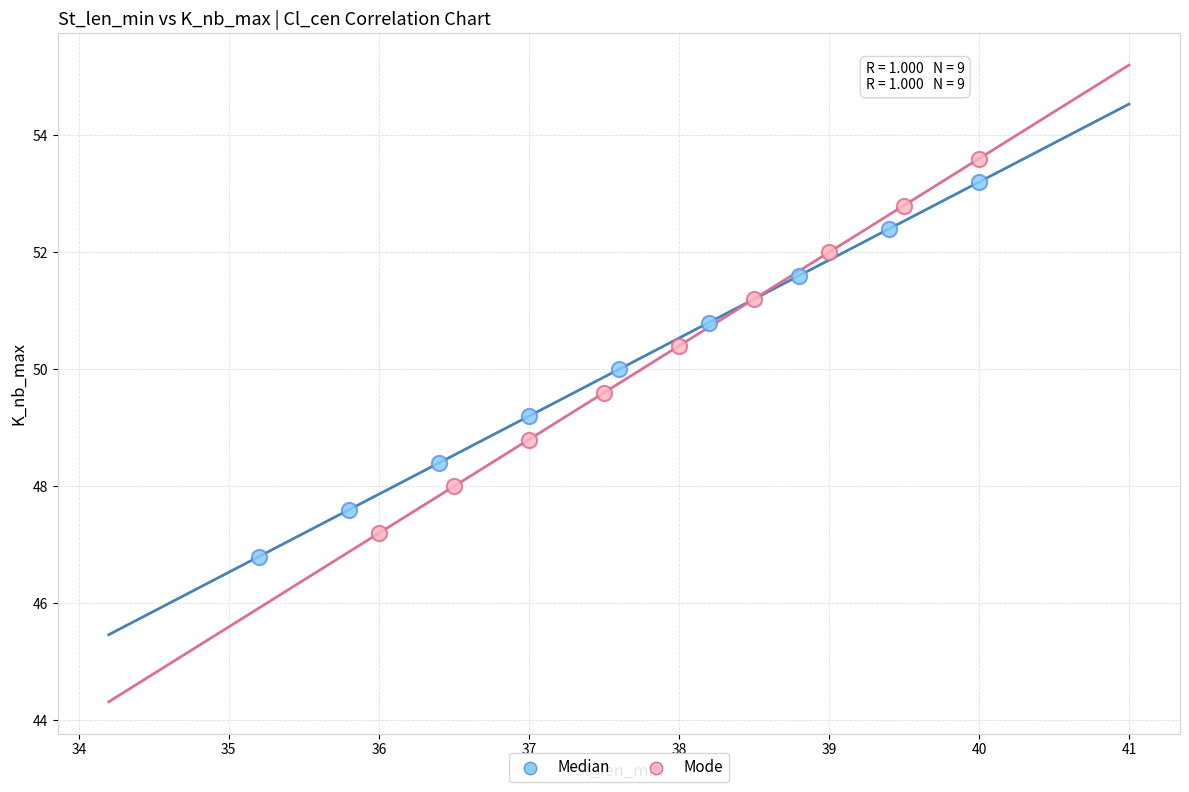

Which series reaches the minimum Y coordinate?

Median